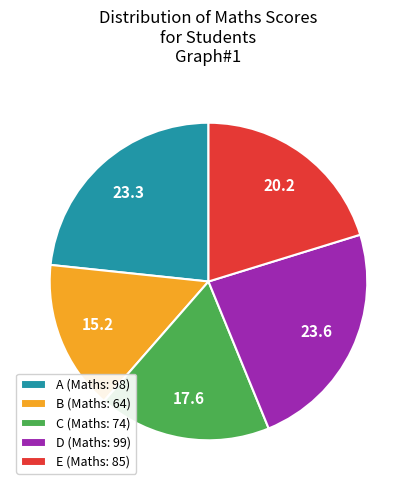

Approximately how many times larger is the value at A compared to D?

1.0